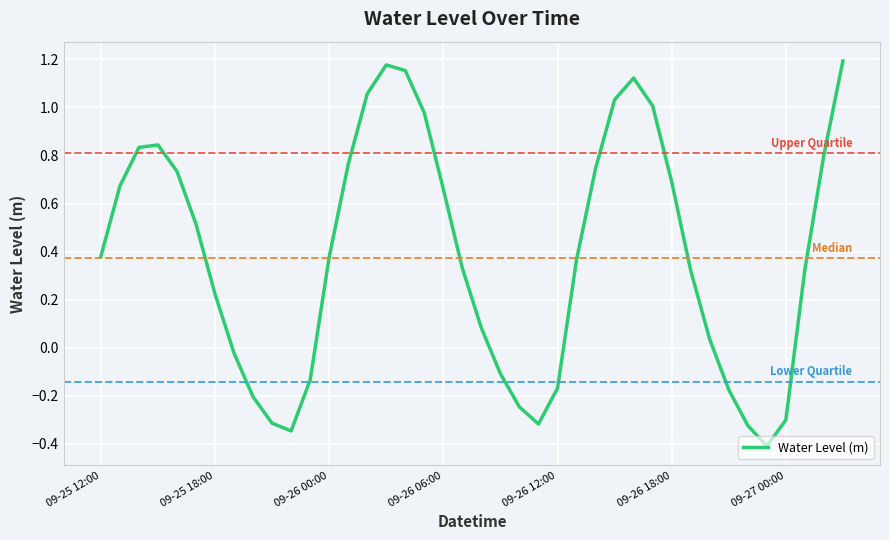

How many lines are shown in the chart?

1